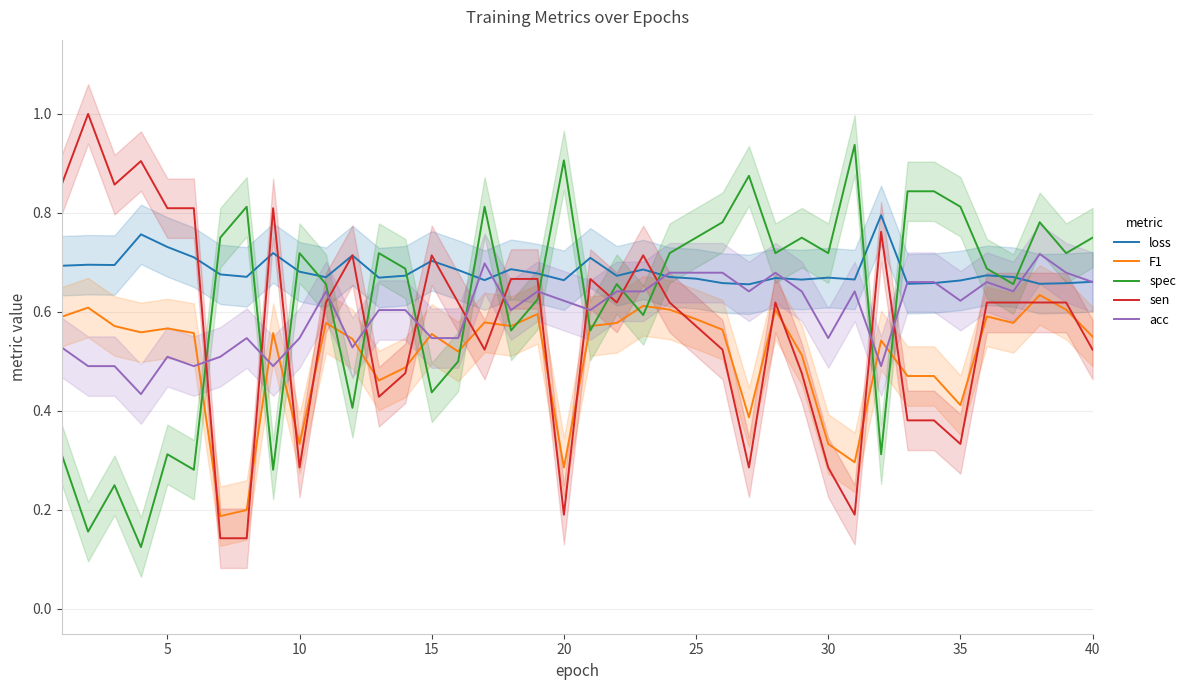

Rank the series by their maximum value, from lowest to highest.

F1, acc, loss, spec, sen